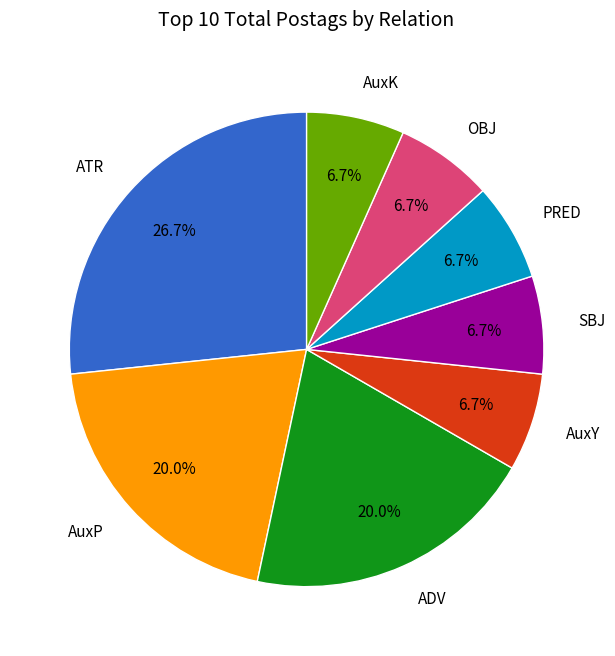

Is it true that AuxY is 7% of the pie?

True